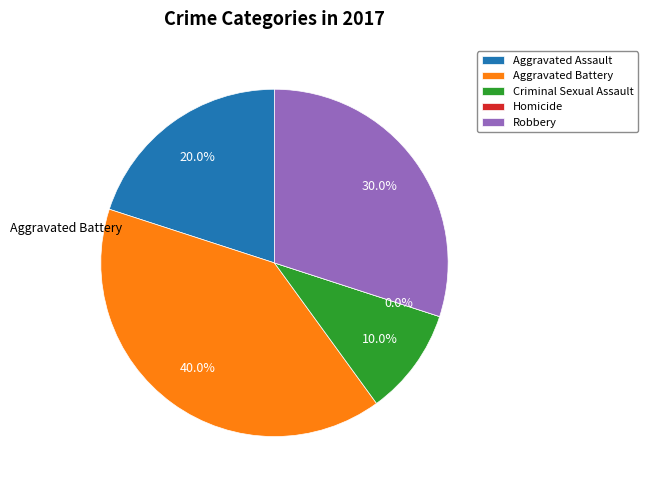

True or false: Criminal Sexual Assault accounts for 10% of the total.

True